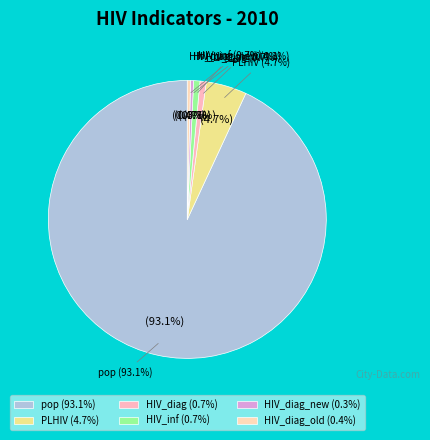

Does pop represent more than half of the total?

Yes